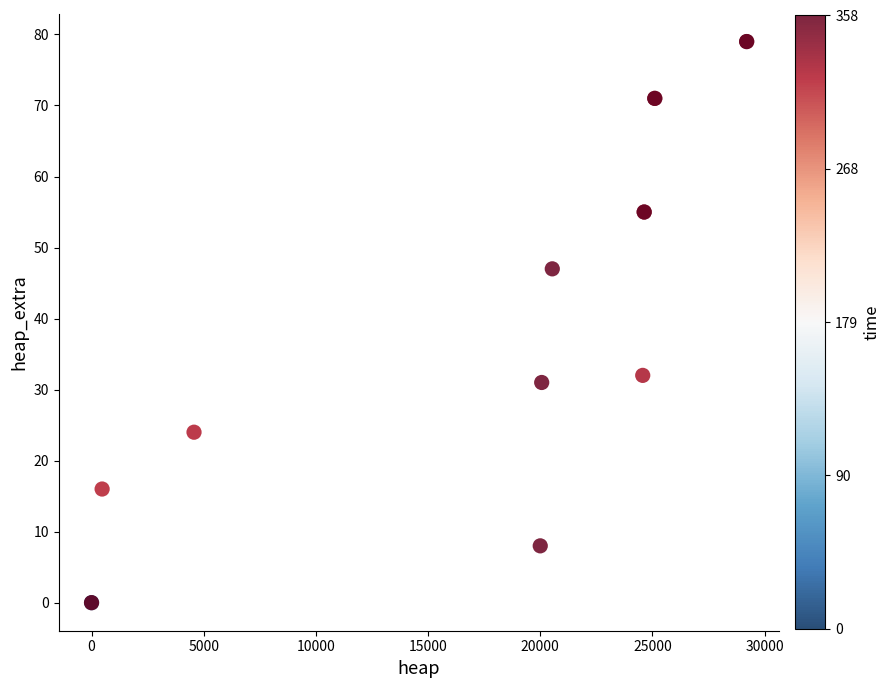

What Y value in the scatter plot is closest to 39?

32